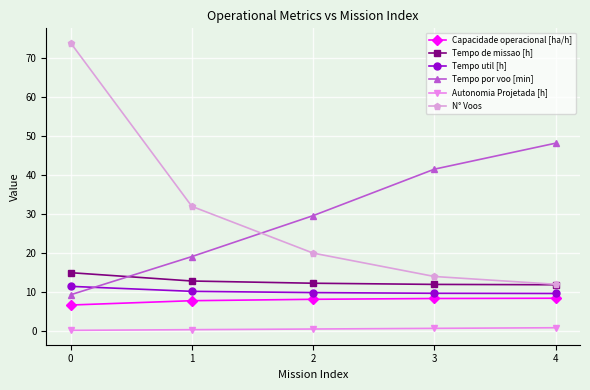

True or false: N° Voos has more than 2 interior local peaks.

False